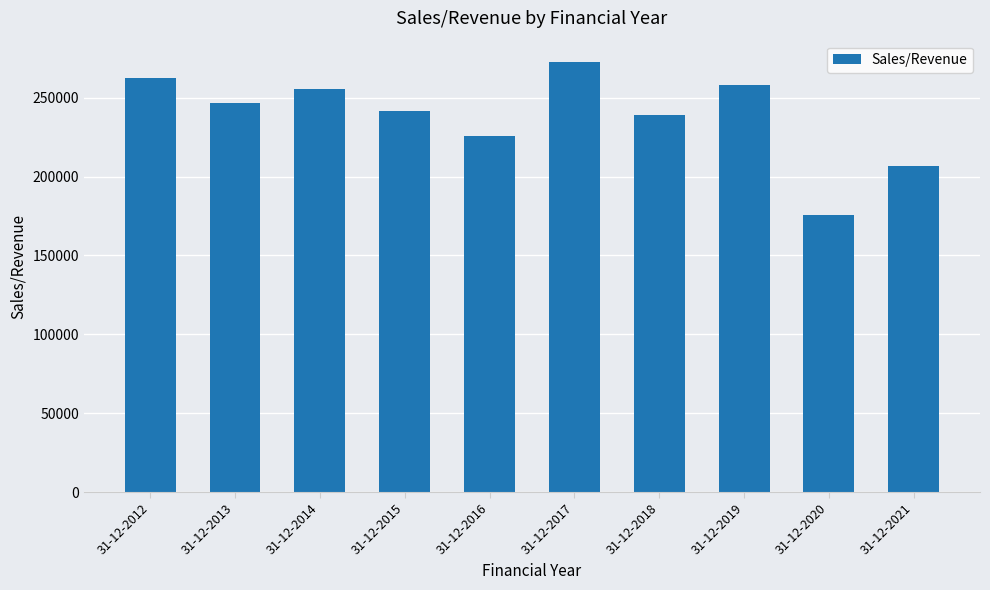

What is the sum of all values?

2384319